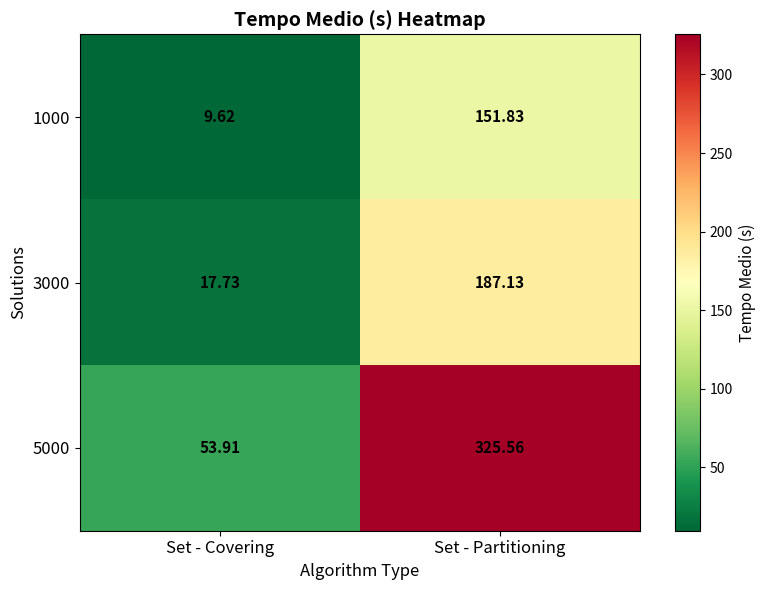

At Set - Covering, list the series in order from largest to smallest.

5000, 3000, 1000